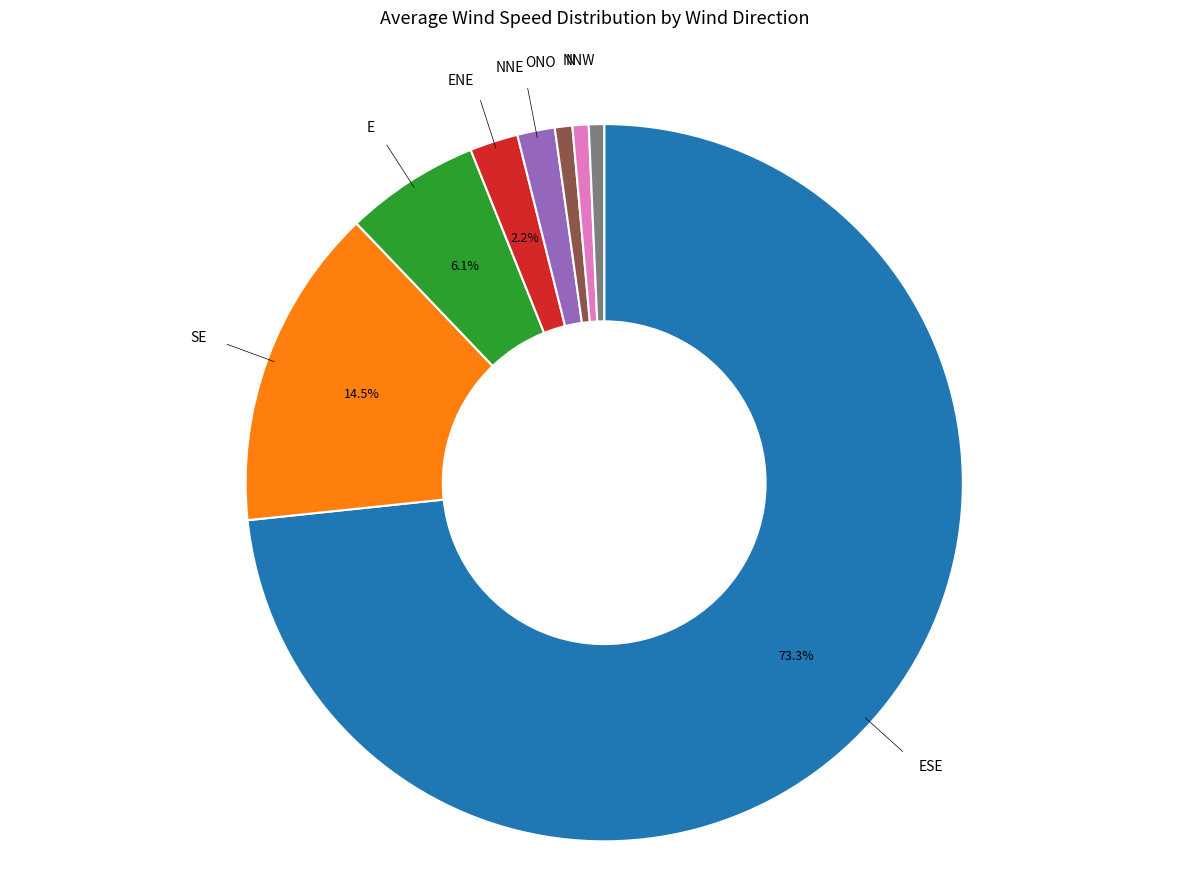

How many slices are in this pie chart?

8